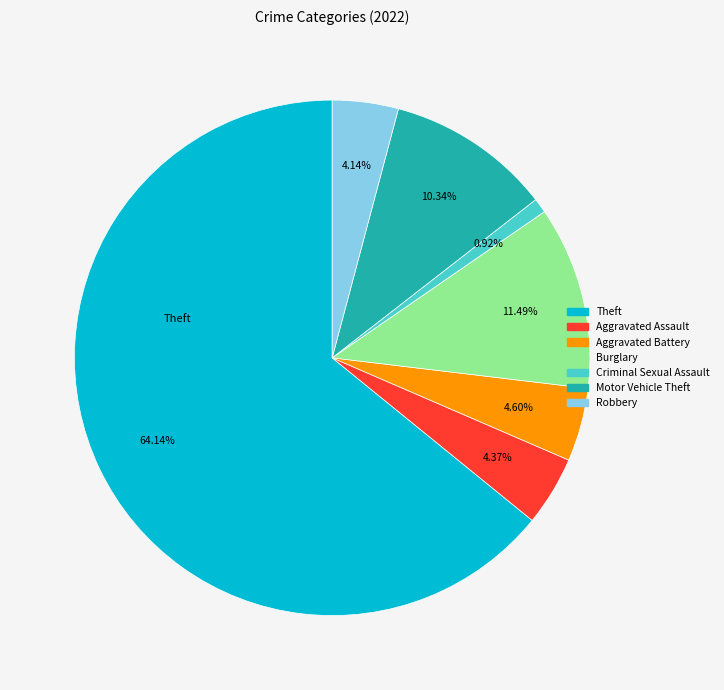

Is there a majority slice in this chart?

Yes